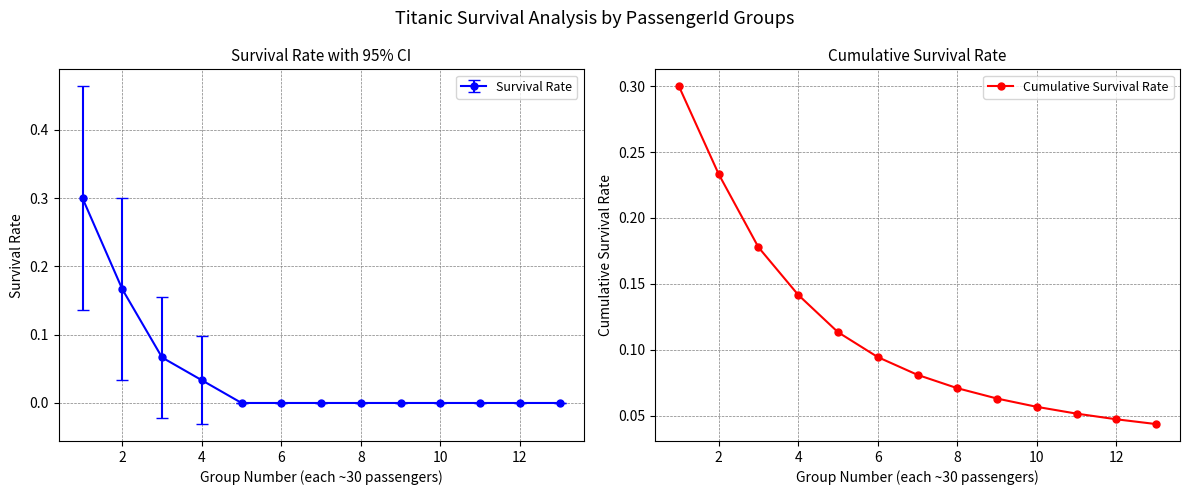

True or false: Cumulative Survival Rate has more than 2 interior local peaks.

False